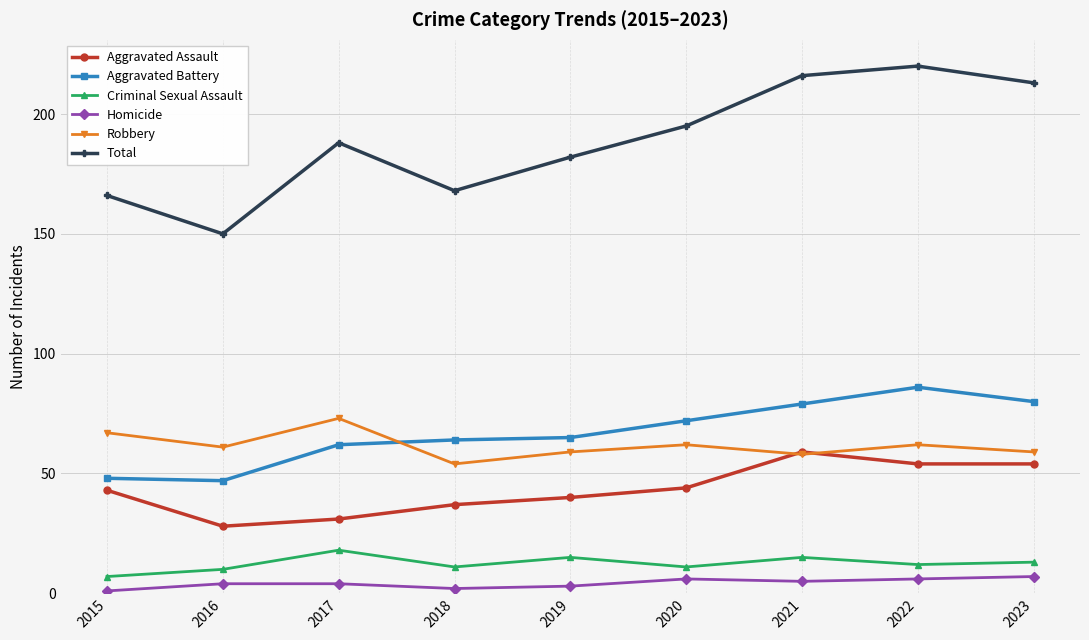

Read the Total value at 2023.

213